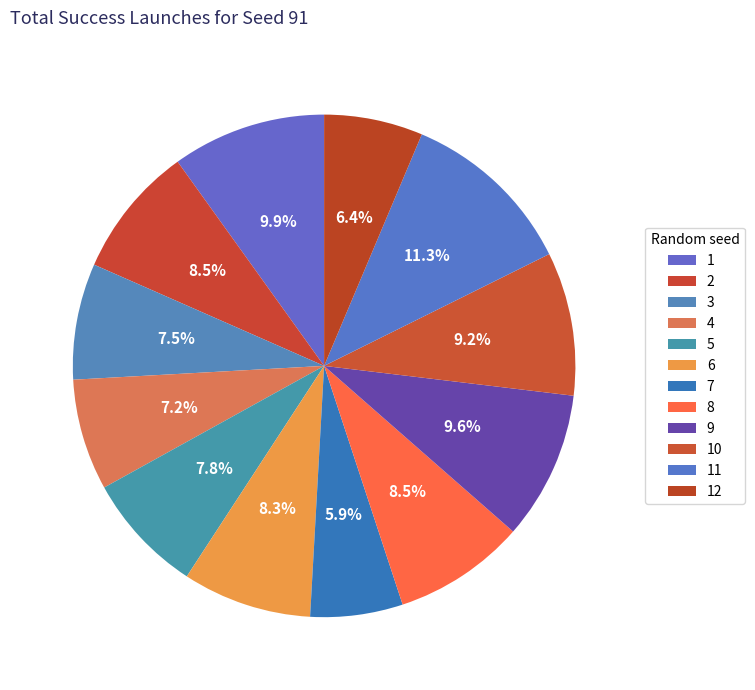

How many slices are in this pie chart?

12